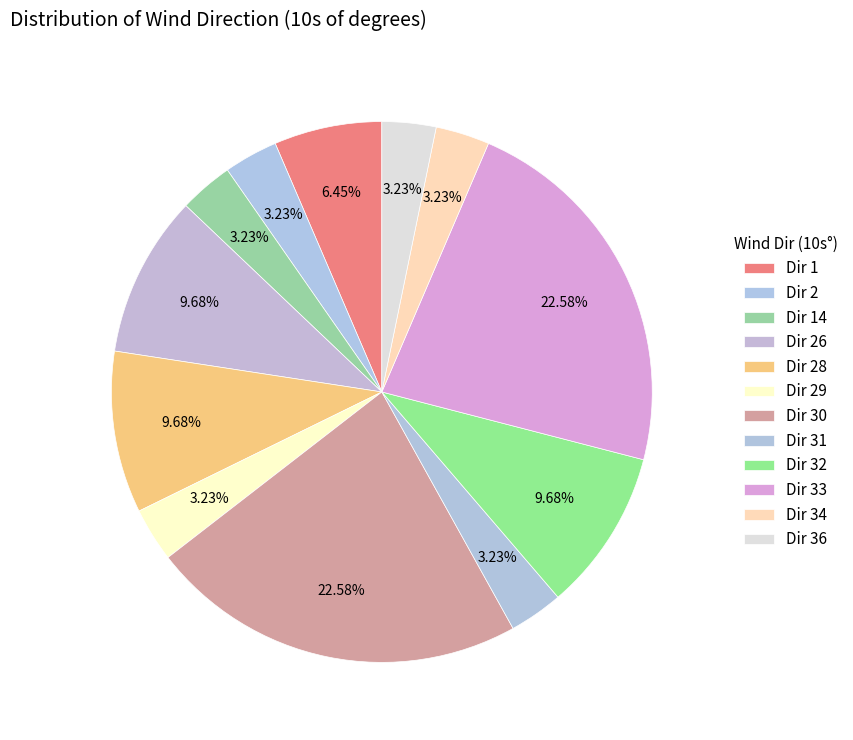

Which slice is the smallest?

2